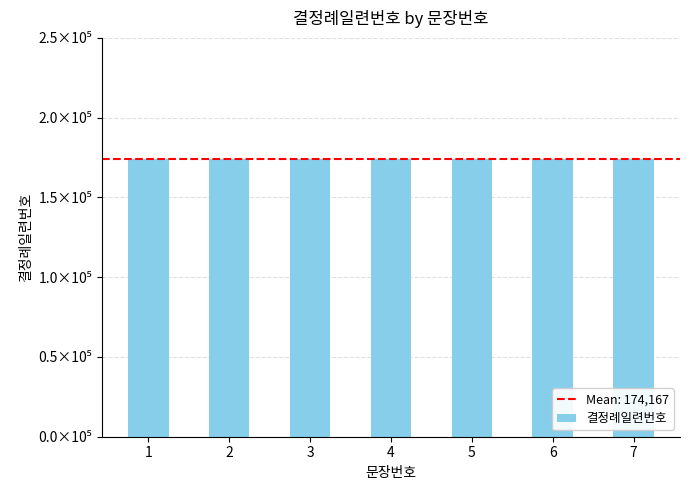

Are the bars horizontal?

No